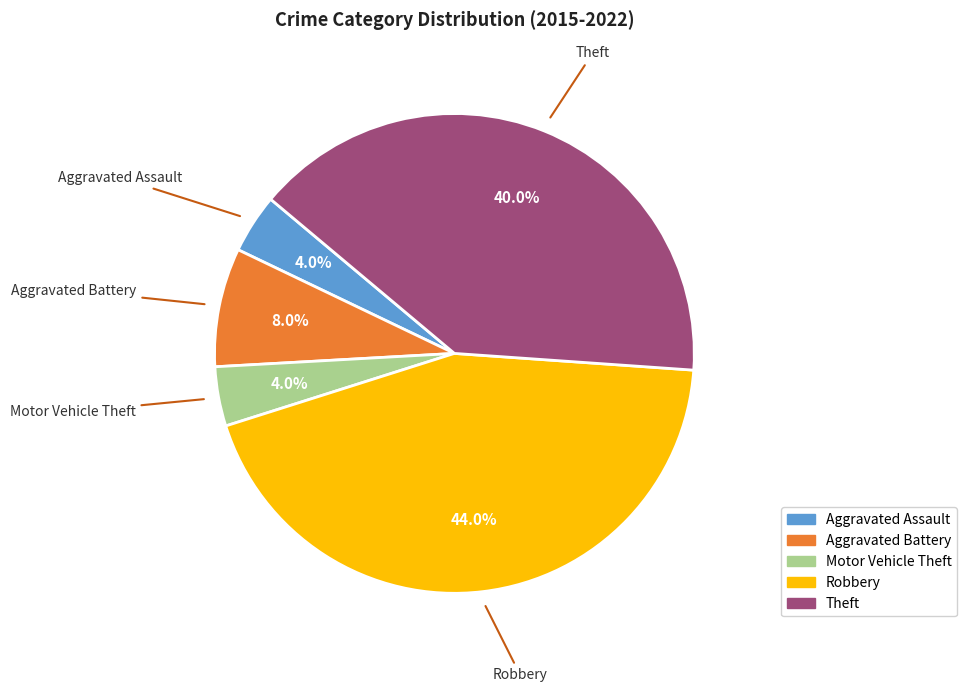

The Aggravated Assault slice represents 4% of the pie. True or false?

True